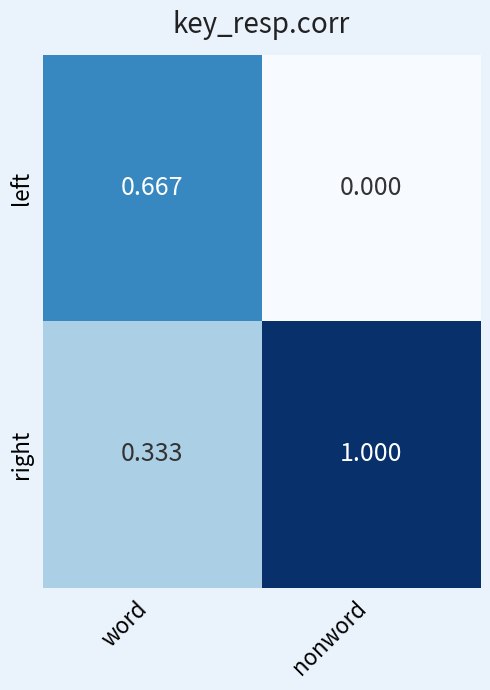

Which series has the largest total across all categories?

right